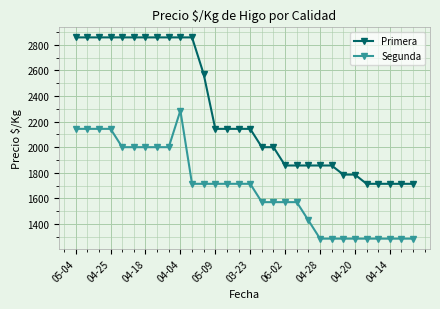

Reading left to right, transcribe all the data shown in this chart.

Primera: 2857	2857	2857	2857	2857	2857	2857	2857	2857	2857	2857	2571	2143	2143	2143	2143	2000	2000	1857	1857	1857	1857	1857	1786	1786	1714	1714	1714	1714	1714
Segunda: 2143	2143	2143	2143	2000	2000	2000	2000	2000	2286	1714	1714	1714	1714	1714	1714	1571	1571	1571	1571	1429	1286	1286	1286	1286	1286	1286	1286	1286	1286